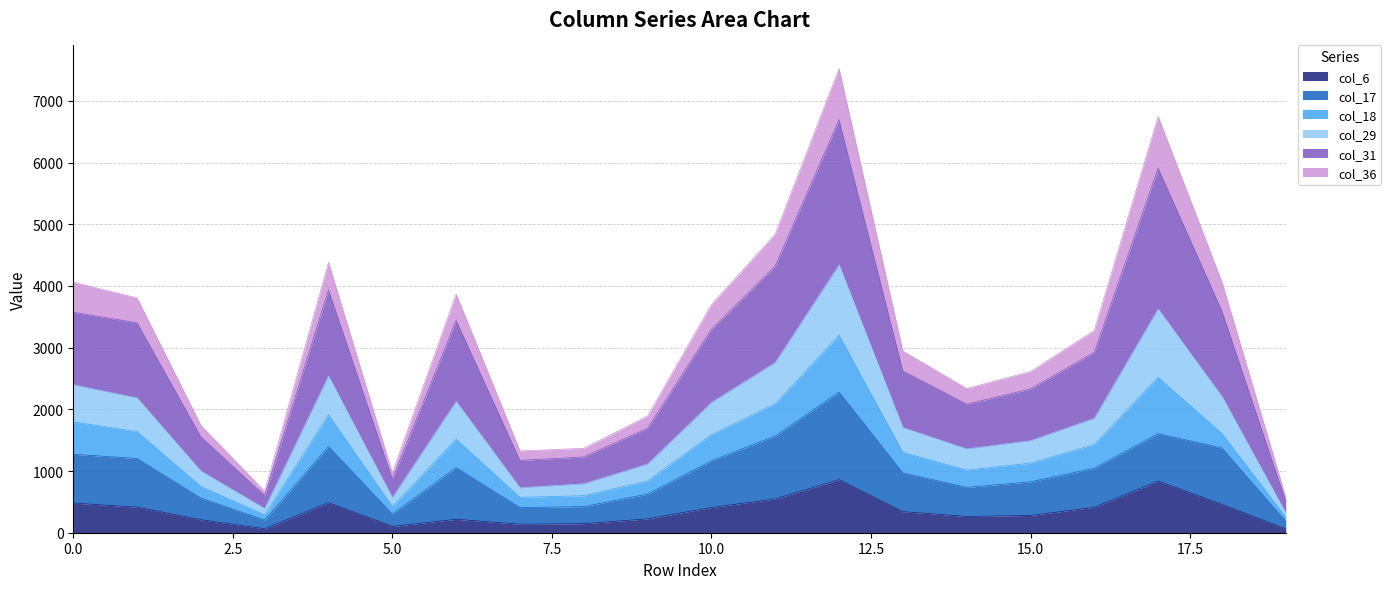

The value of col_36 at 7 is 1256. True or false?

False